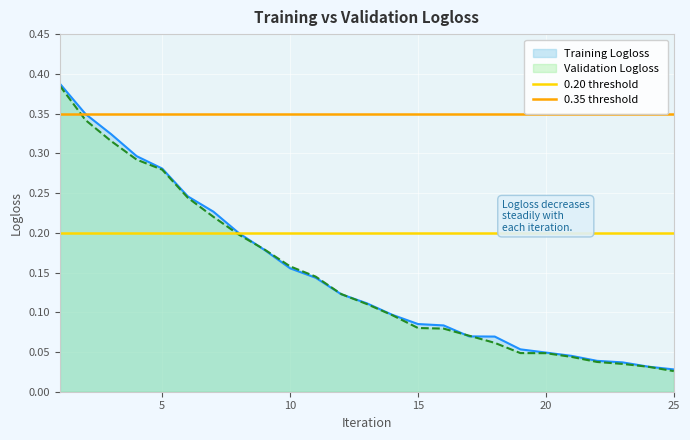

Reading left to right, what are all the values shown in this chart?

0.20 threshold: 0.2	0.2
0.35 threshold: 0.3	0.3